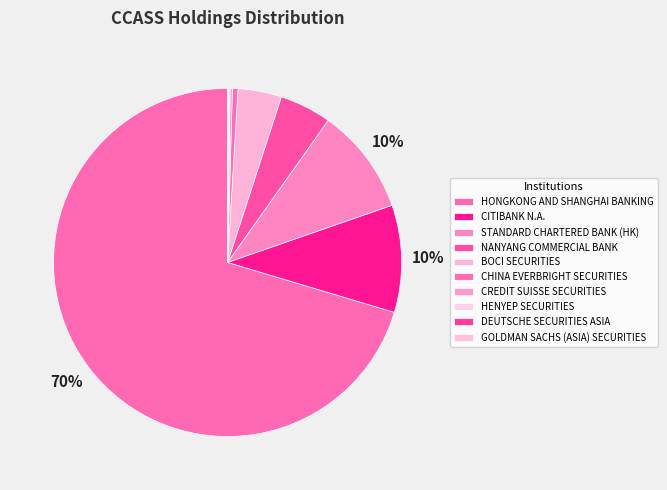

How many segments does this pie chart have?

10